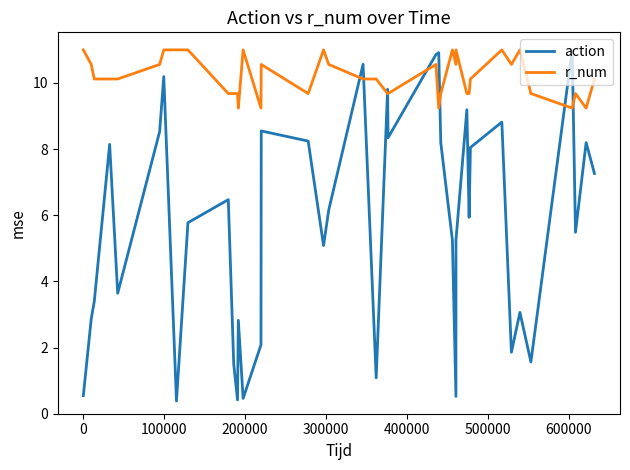

At how many categories does at least one series exceed 6?

40